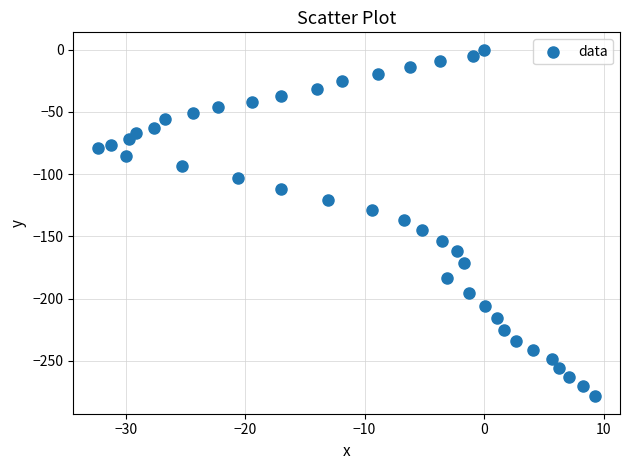

What is the range of X values (max minus min)?

41.6